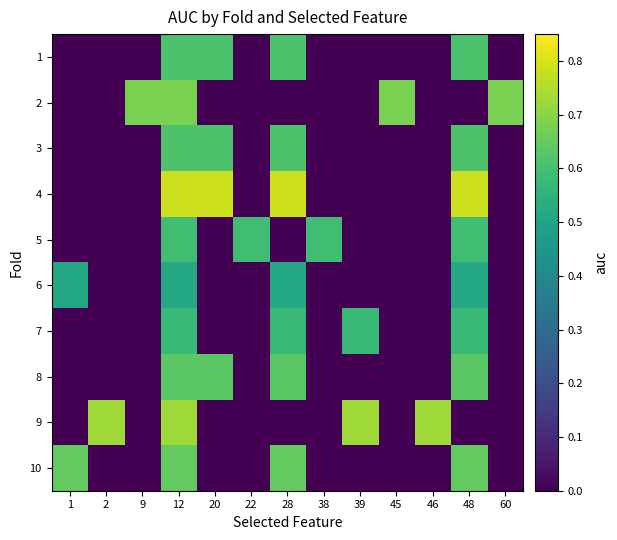

Reading right to left, transcribe all the data shown in this chart.

1: 60=0.0	48=0.6	46=0.0	45=0.0	39=0.0	38=0.0	28=0.6	22=0.0	20=0.6	12=0.6	9=0.0	2=0.0	1=0.0
2: 60=0.7	48=0.0	46=0.0	45=0.7	39=0.0	38=0.0	28=0.0	22=0.0	20=0.0	12=0.7	9=0.7	2=0.0	1=0.0
3: 60=0.0	48=0.6	46=0.0	45=0.0	39=0.0	38=0.0	28=0.6	22=0.0	20=0.6	12=0.6	9=0.0	2=0.0	1=0.0
4: 60=0.0	48=0.8	46=0.0	45=0.0	39=0.0	38=0.0	28=0.8	22=0.0	20=0.8	12=0.8	9=0.0	2=0.0	1=0.0
5: 60=0.0	48=0.6	46=0.0	45=0.0	39=0.0	38=0.6	28=0.0	22=0.6	20=0.0	12=0.6	9=0.0	2=0.0	1=0.0
6: 60=0.0	48=0.5	46=0.0	45=0.0	39=0.0	38=0.0	28=0.5	22=0.0	20=0.0	12=0.5	9=0.0	2=0.0	1=0.5
7: 60=0.0	48=0.6	46=0.0	45=0.0	39=0.6	38=0.0	28=0.6	22=0.0	20=0.0	12=0.6	9=0.0	2=0.0	1=0.0
8: 60=0.0	48=0.6	46=0.0	45=0.0	39=0.0	38=0.0	28=0.6	22=0.0	20=0.6	12=0.6	9=0.0	2=0.0	1=0.0
9: 60=0.0	48=0.0	46=0.7	45=0.0	39=0.7	38=0.0	28=0.0	22=0.0	20=0.0	12=0.7	9=0.0	2=0.7	1=0.0
10: 60=0.0	48=0.6	46=0.0	45=0.0	39=0.0	38=0.0	28=0.6	22=0.0	20=0.0	12=0.6	9=0.0	2=0.0	1=0.6